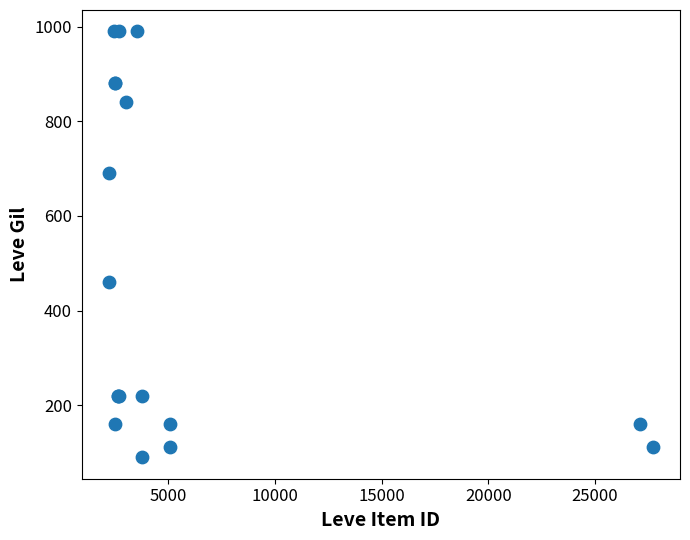

What Y value in the scatter plot is closest to 540?

460